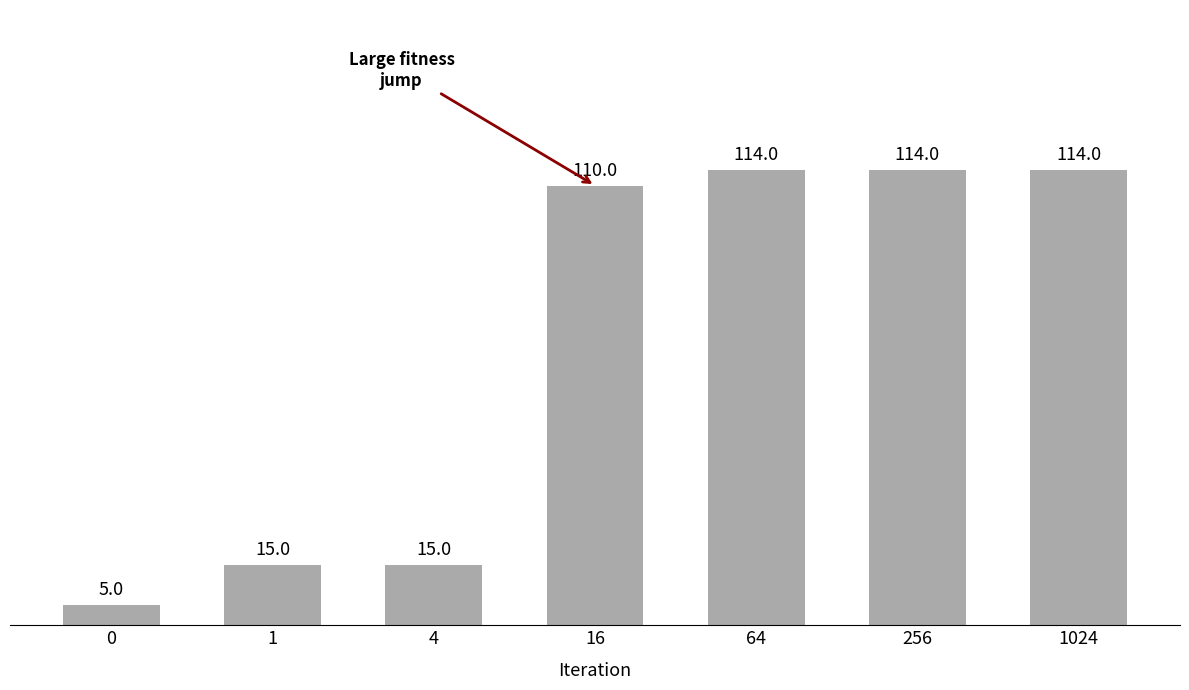

What is the ratio of the value at 1 to the value at 256?

0.1